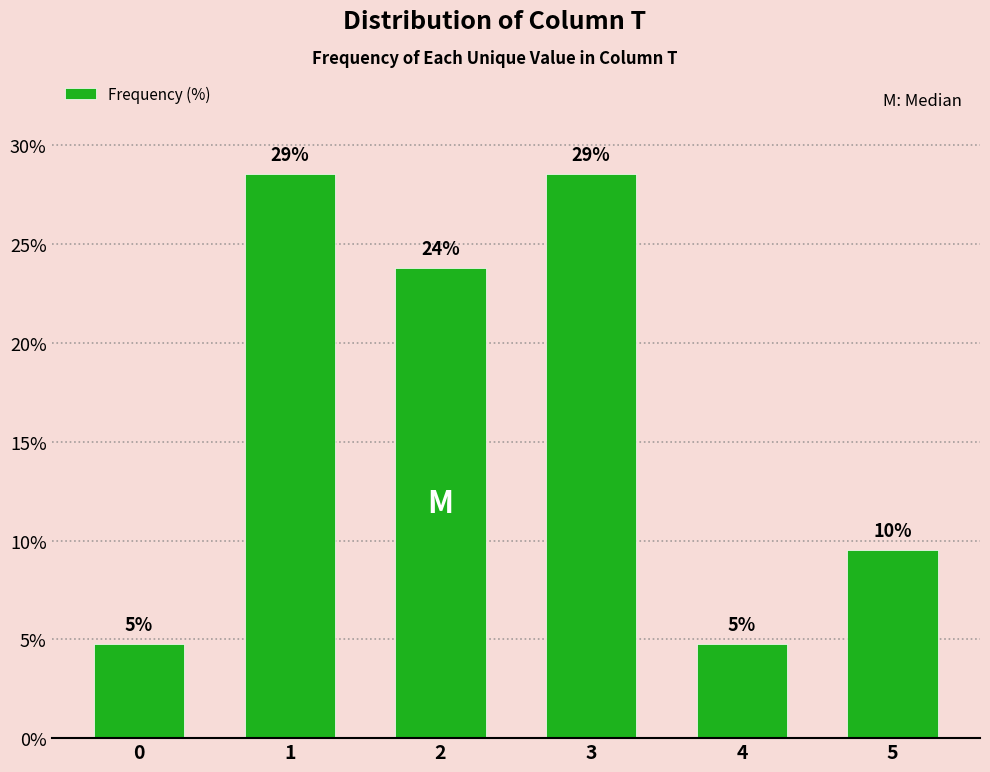

How many bars are there in total?

6